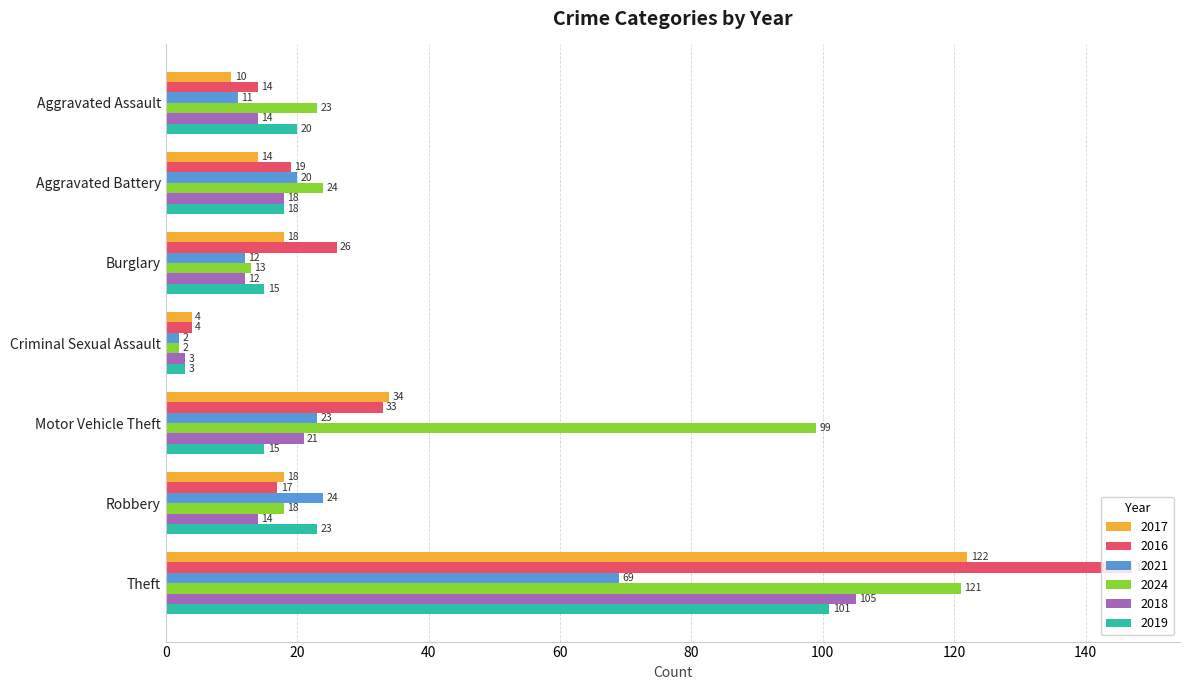

What is the sum of the 2018 values at Aggravated Assault and Aggravated Battery?

32